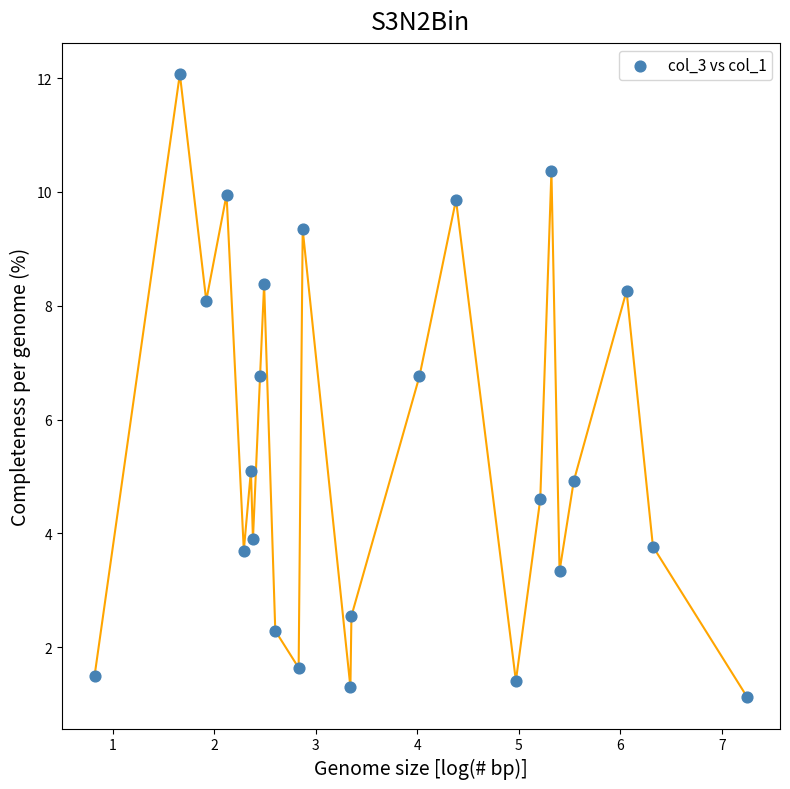

What is the range of X values (max minus min)?

6.4